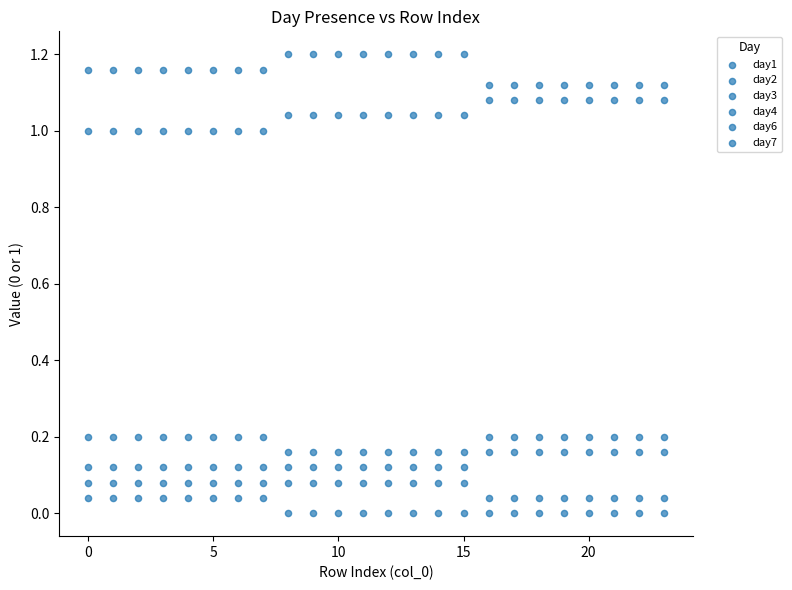

How many data points are displayed?

144